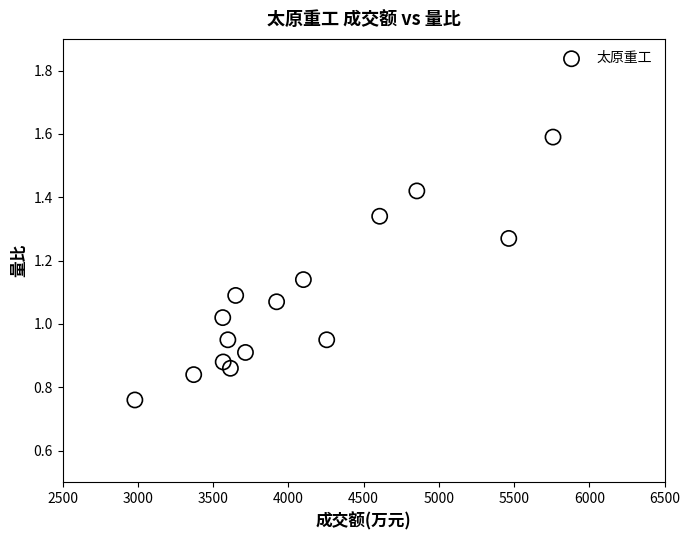

What is the range of X values (max minus min)?

2779.0